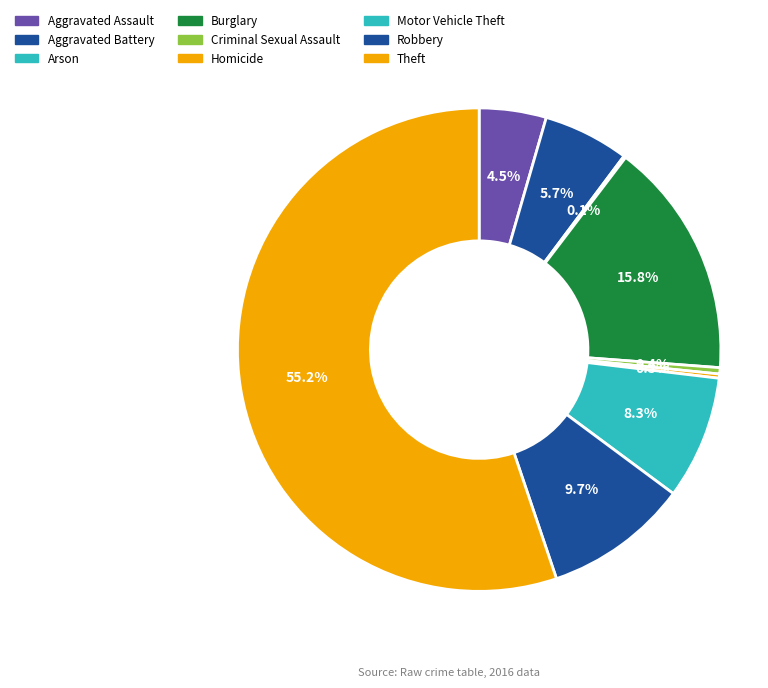

To the nearest percent, what portion does Robbery represent?

10%